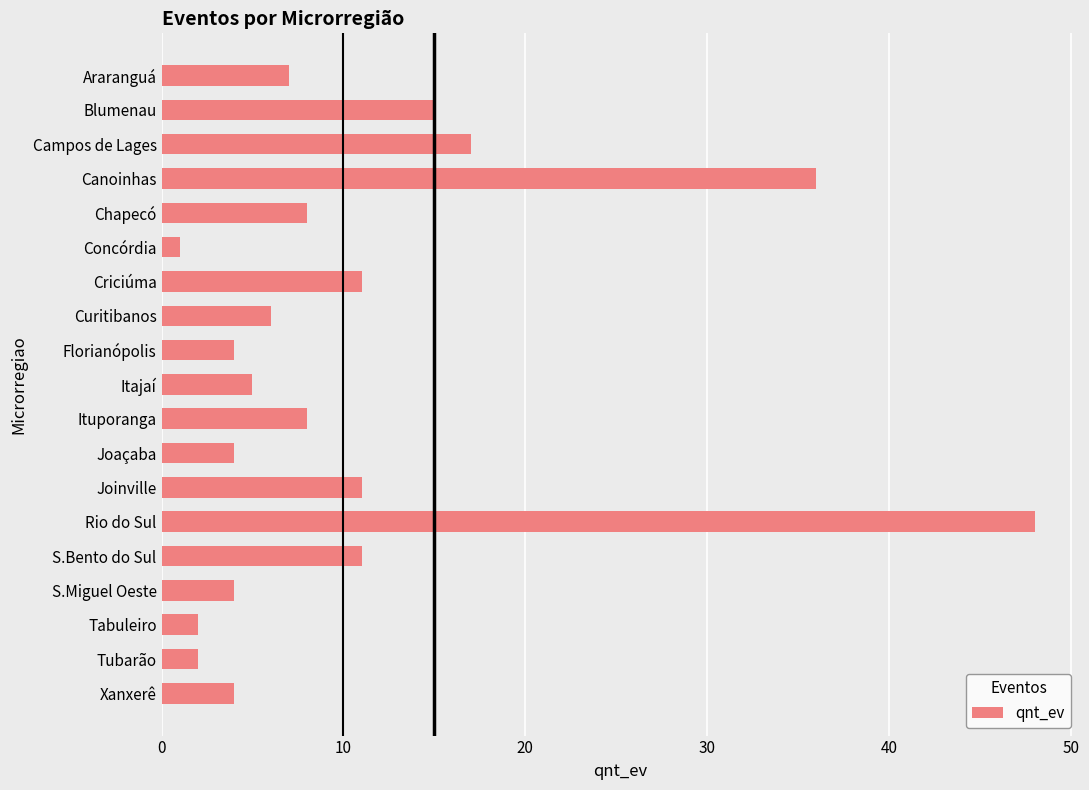

Reading top to bottom, extract all data points from this chart.

Araranguá=7	Blumenau=15	Campos de Lages=17	Canoinhas=36	Chapecó=8	Concórdia=1	Criciúma=11	Curitibanos=6	Florianópolis=4	Itajaí=5	Ituporanga=8	Joaçaba=4	Joinville=11	Rio do Sul=48	S.Bento do Sul=11	S.Miguel Oeste=4	Tabuleiro=2	Tubarão=2	Xanxerê=4